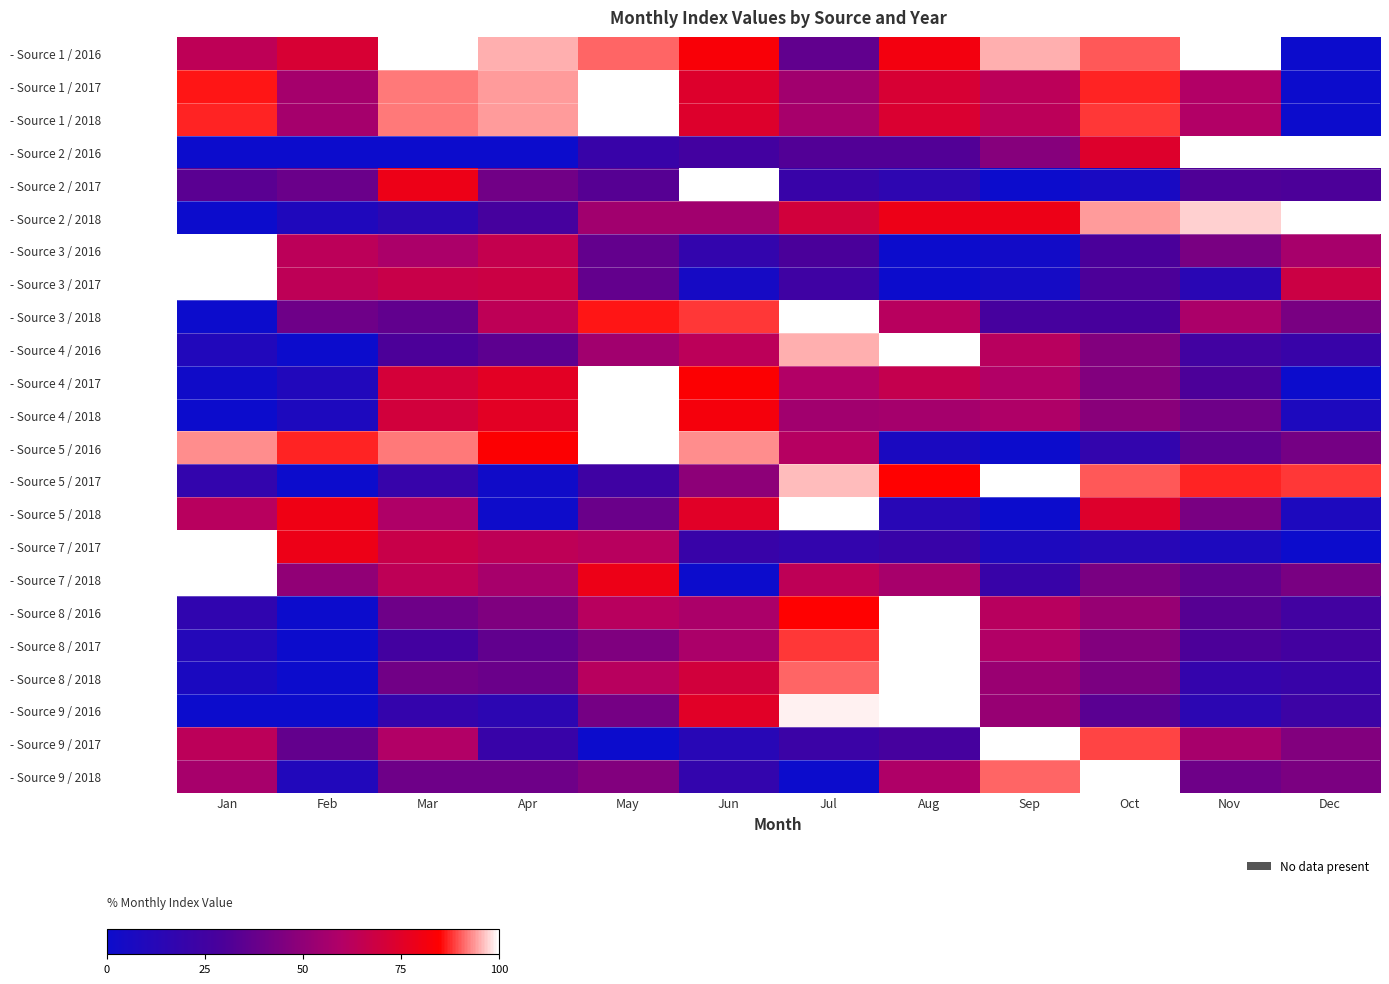

Reading left to right, what are all the values shown in this chart?

- Source 1 / 2016: Jan=64	Feb=72	Mar=100	Apr=95	May=91	Jun=83	Jul=36	Aug=81	Sep=95	Oct=90	Nov=100	Dec=0
- Source 1 / 2017: Jan=86	Feb=56	Mar=92	Apr=94	May=100	Jun=74	Jul=55	Aug=72	Sep=63	Oct=87	Nov=60	Dec=0
- Source 1 / 2018: Jan=87	Feb=56	Mar=92	Apr=94	May=100	Jun=74	Jul=57	Aug=73	Sep=63	Oct=88	Nov=60	Dec=0
- Source 2 / 2016: Jan=0	Feb=0	Mar=0	Apr=0	May=21	Jun=26	Jul=32	Aug=32	Sep=47	Oct=74	Nov=100	Dec=100
- Source 2 / 2017: Jan=34	Feb=39	Mar=79	Apr=41	May=33	Jun=100	Jul=21	Aug=16	Sep=0	Oct=6	Nov=31	Dec=30
- Source 2 / 2018: Jan=0	Feb=9	Mar=15	Apr=27	May=55	Jun=55	Jul=70	Aug=79	Sep=79	Oct=94	Nov=97	Dec=100
- Source 3 / 2016: Jan=100	Feb=63	Mar=58	Apr=66	May=37	Jun=18	Jul=29	Aug=0	Sep=3	Oct=29	Nov=43	Dec=57
- Source 3 / 2017: Jan=100	Feb=64	Mar=67	Apr=68	May=37	Jun=5	Jul=24	Aug=0	Sep=4	Oct=30	Nov=14	Dec=68
- Source 3 / 2018: Jan=0	Feb=40	Mar=36	Apr=64	May=86	Jun=88	Jul=100	Aug=62	Sep=27	Oct=28	Nov=58	Dec=43
- Source 4 / 2016: Jan=10	Feb=0	Mar=30	Apr=35	May=55	Jun=63	Jul=95	Aug=100	Sep=62	Oct=46	Nov=25	Dec=21
- Source 4 / 2017: Jan=2	Feb=10	Mar=71	Apr=76	May=100	Jun=84	Jul=60	Aug=66	Sep=60	Oct=46	Nov=30	Dec=0
- Source 4 / 2018: Jan=0	Feb=8	Mar=70	Apr=76	May=100	Jun=82	Jul=55	Aug=56	Sep=59	Oct=48	Nov=40	Dec=8
- Source 5 / 2016: Jan=93	Feb=87	Mar=92	Apr=84	May=100	Jun=93	Jul=61	Aug=7	Sep=0	Oct=18	Nov=35	Dec=42
- Source 5 / 2017: Jan=18	Feb=0	Mar=20	Apr=2	May=24	Jun=49	Jul=96	Aug=85	Sep=100	Oct=90	Nov=87	Dec=88
- Source 5 / 2018: Jan=62	Feb=80	Mar=59	Apr=1	May=39	Jun=75	Jul=100	Aug=13	Sep=0	Oct=74	Nov=43	Dec=8
- Source 7 / 2017: Jan=100	Feb=79	Mar=67	Apr=64	May=62	Jun=21	Jul=18	Aug=21	Sep=8	Oct=13	Nov=8	Dec=0
- Source 7 / 2018: Jan=100	Feb=50	Mar=64	Apr=57	May=79	Jun=0	Jul=64	Aug=57	Sep=21	Oct=43	Nov=36	Dec=43
- Source 8 / 2016: Jan=17	Feb=0	Mar=40	Apr=45	May=62	Jun=58	Jul=85	Aug=100	Sep=62	Oct=52	Nov=33	Dec=25
- Source 8 / 2017: Jan=11	Feb=0	Mar=26	Apr=36	May=45	Jun=58	Jul=88	Aug=100	Sep=60	Oct=46	Nov=30	Dec=26
- Source 8 / 2018: Jan=7	Feb=0	Mar=41	Apr=39	May=62	Jun=70	Jul=91	Aug=100	Sep=53	Oct=44	Nov=19	Dec=21
- Source 9 / 2016: Jan=0	Feb=0	Mar=19	Apr=15	May=42	Jun=75	Jul=99	Aug=100	Sep=52	Oct=34	Nov=15	Dec=23
- Source 9 / 2017: Jan=63	Feb=37	Mar=60	Apr=21	May=0	Jun=13	Jul=22	Aug=27	Sep=100	Oct=89	Nov=57	Dec=46
- Source 9 / 2018: Jan=57	Feb=10	Mar=40	Apr=40	May=46	Jun=18	Jul=0	Aug=59	Sep=91	Oct=100	Nov=40	Dec=44